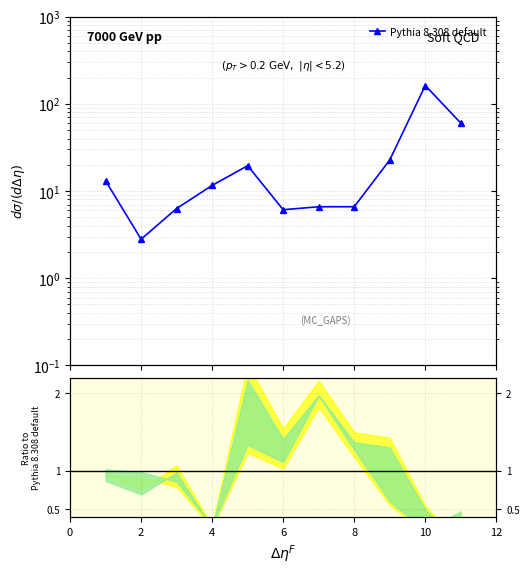

What is the difference between the maximum and minimum values?

159.4